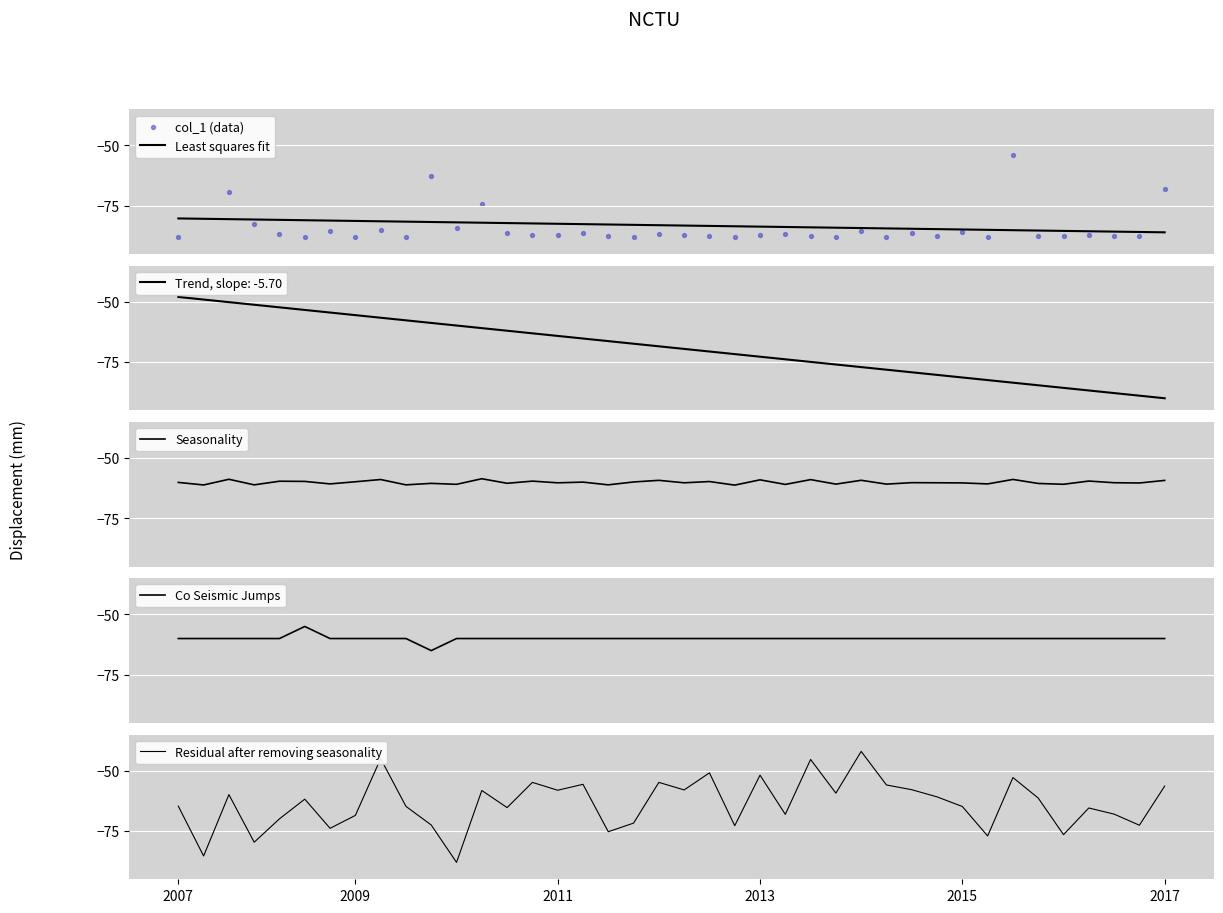

At which category is the sum across all series the highest?

33